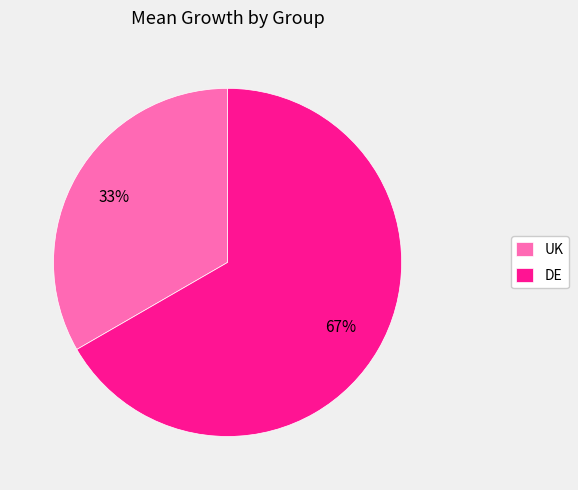

Do UK and DE together represent more than half of the pie?

Yes